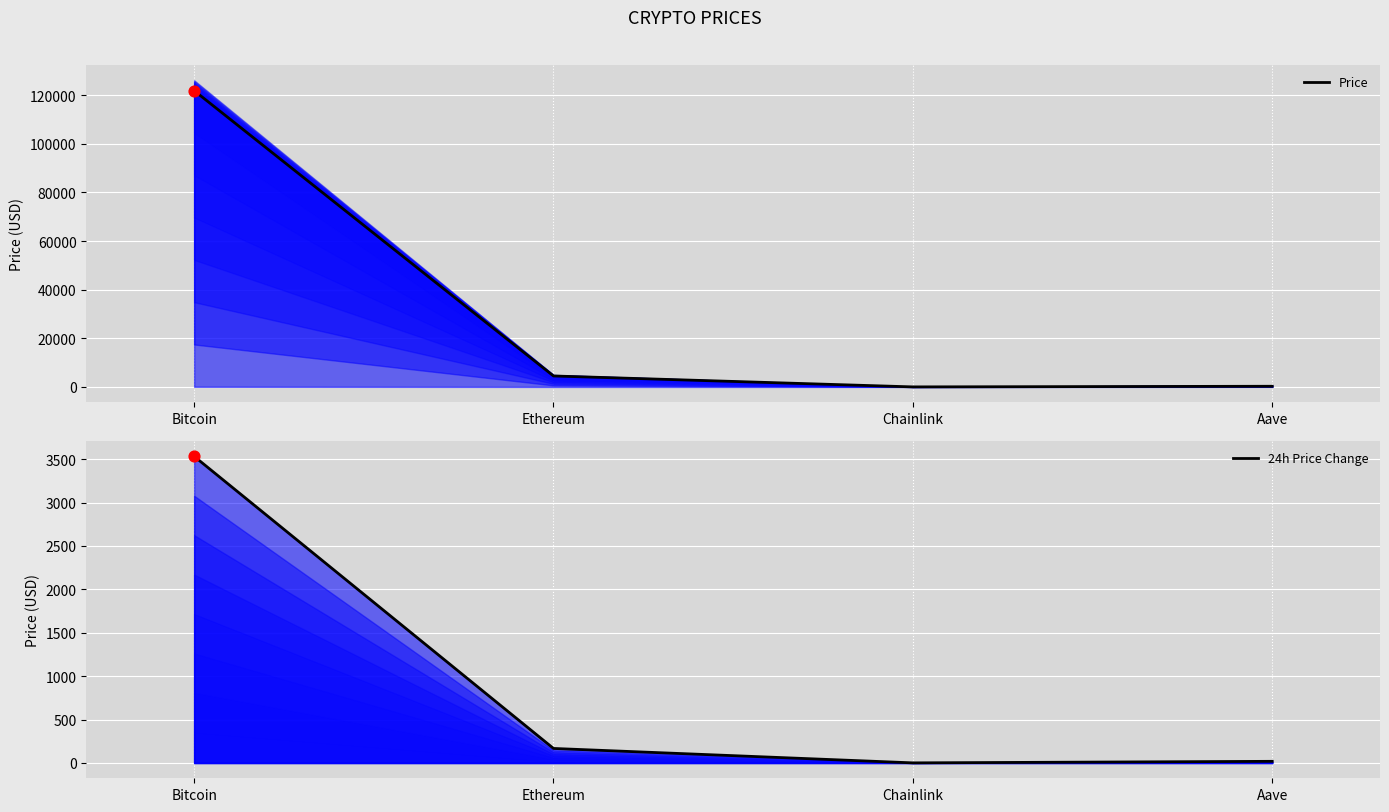

What are all the series names shown in the legend?

Price, 24h Price Change